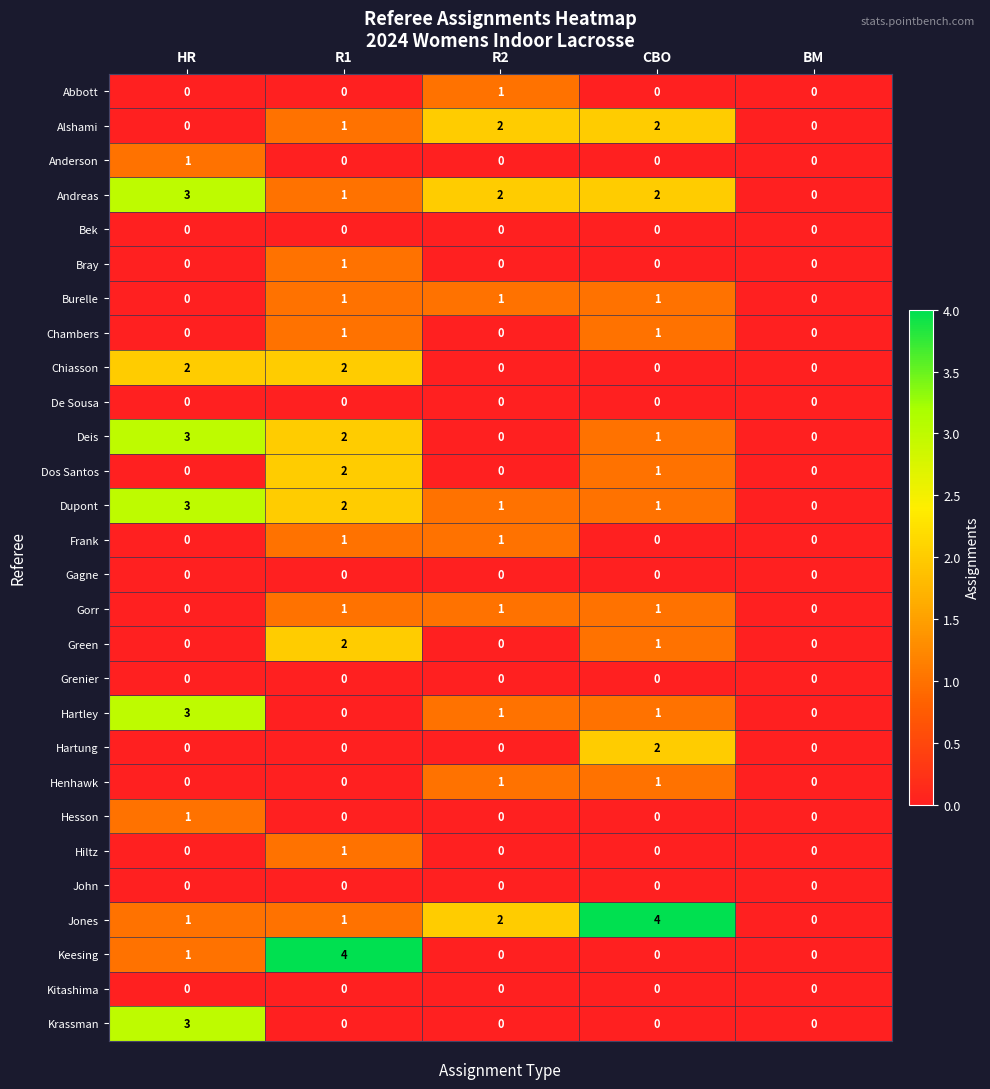

The value of Frank at BM is -1. True or false?

False